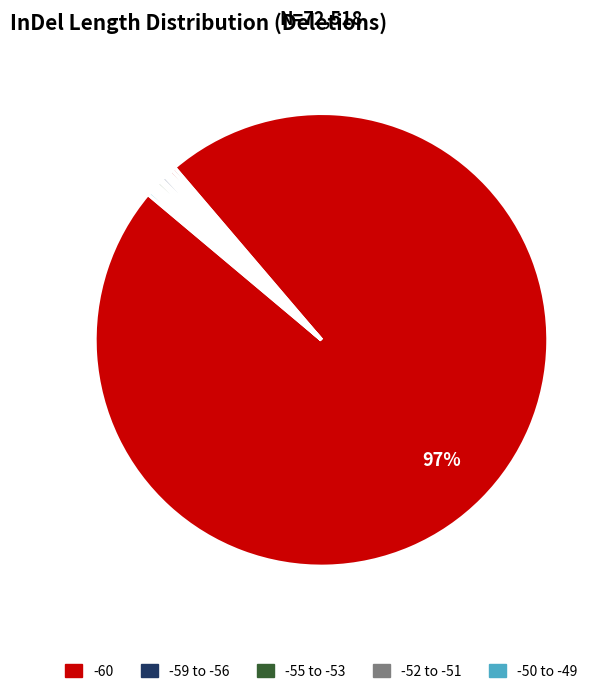

Is there a majority slice in this chart?

Yes